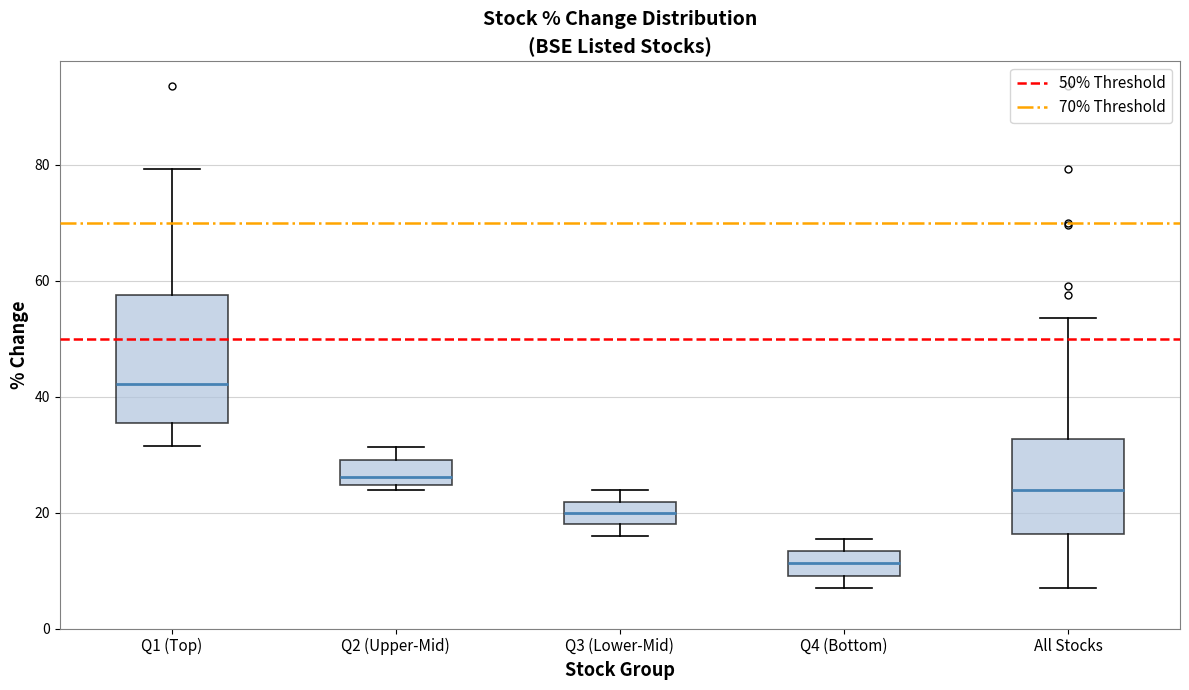

Reading left to right, transcribe this box plot: for each box, give where its median line is, the range the box spans, and where its two whiskers end, as read against the y-axis. The values are not printed on the chart, so give them approximately, as read against the axis.

Q1 (Top): median 42, box 36 to 58, whiskers 32 to 80
Q2 (Upper-Mid): median 26, box 24 to 30, whiskers 24 (just below the box's lower edge) to 32
Q3 (Lower-Mid): median 20, box 18 to 22, whiskers 16 to 24
Q4 (Bottom): median 12, box 10 to 14, whiskers 8 to 16
All Stocks: median 24, box 16 to 32, whiskers 8 to 54